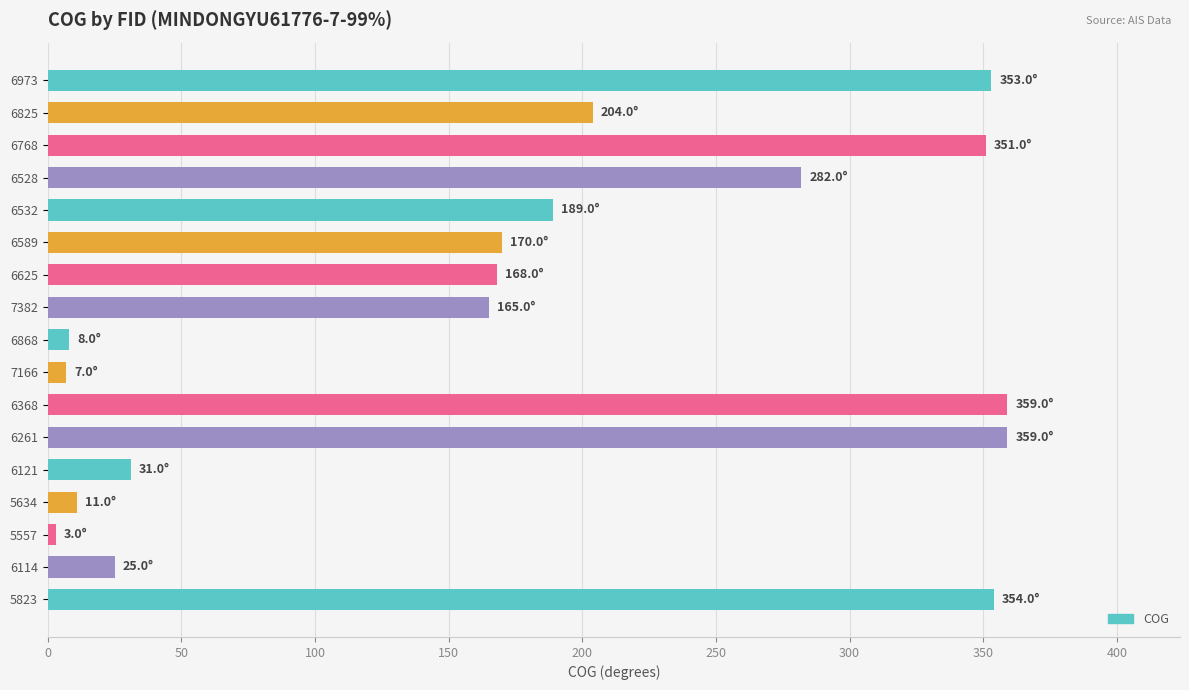

What is the difference between the second highest and second lowest values?

352